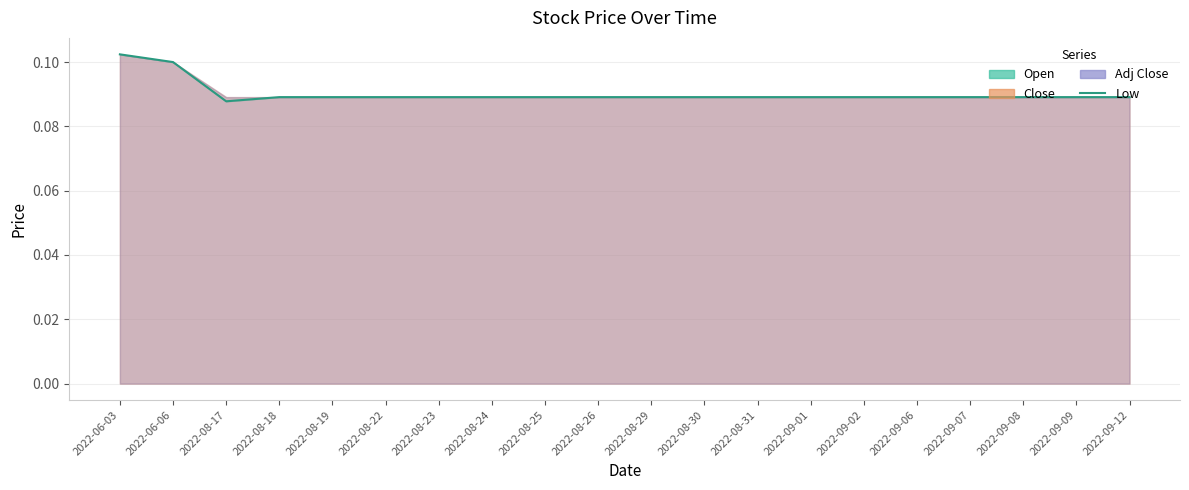

Reading left to right, list all the values displayed in this chart.

0.1	0.1	0.1	0.1	0.1	0.1	0.1	0.1	0.1	0.1	0.1	0.1	0.1	0.1	0.1	0.1	0.1	0.1	0.1	0.1